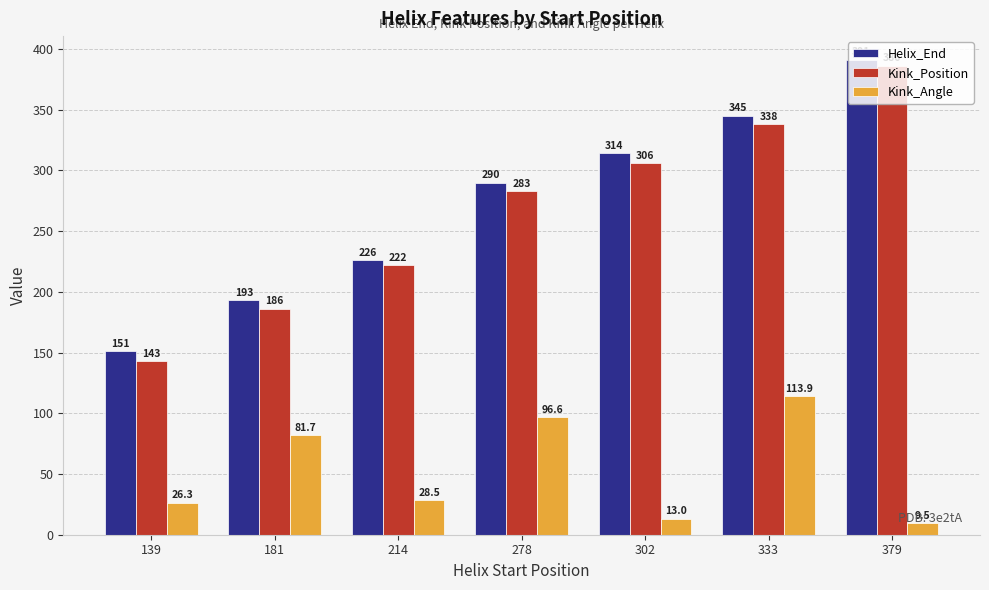

At which label does Helix_End reach its minimum?

139